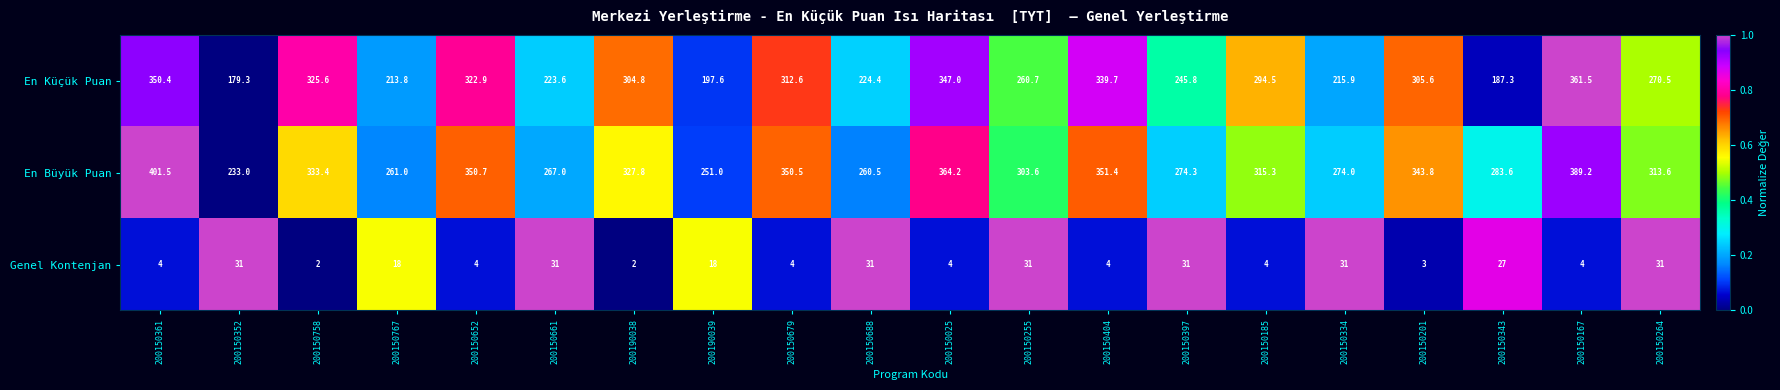

The En Büyük Puan series shows 468.7 at 200150185. True or false?

False